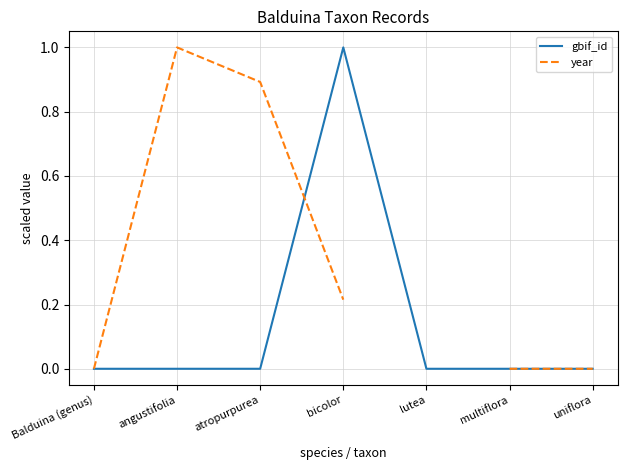

What is the average value of the gbif_id series?

0.1